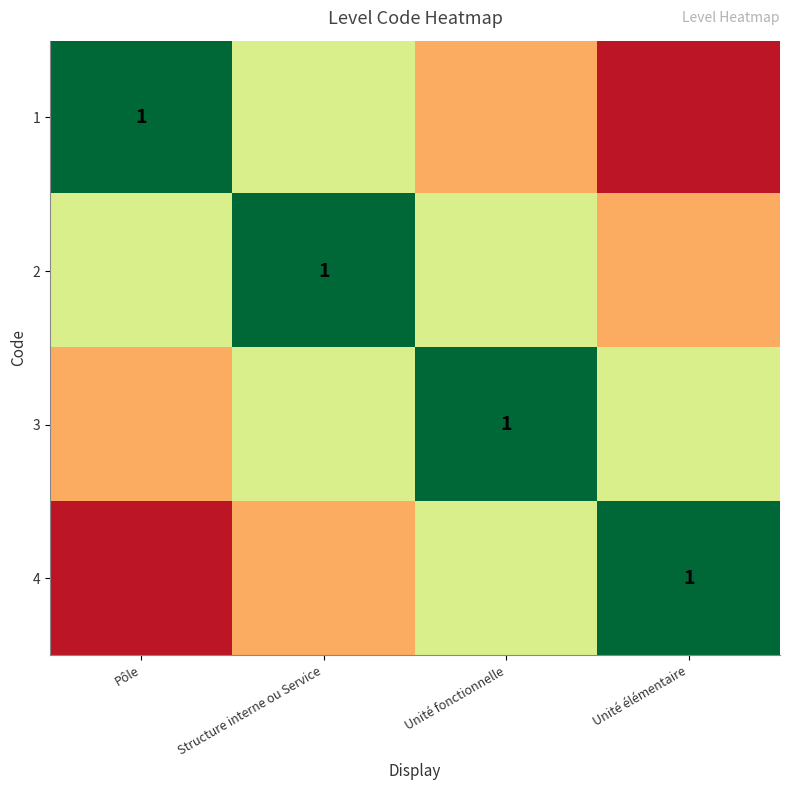

What is the difference between the highest and lowest values at Unité fonctionnelle?

0.7